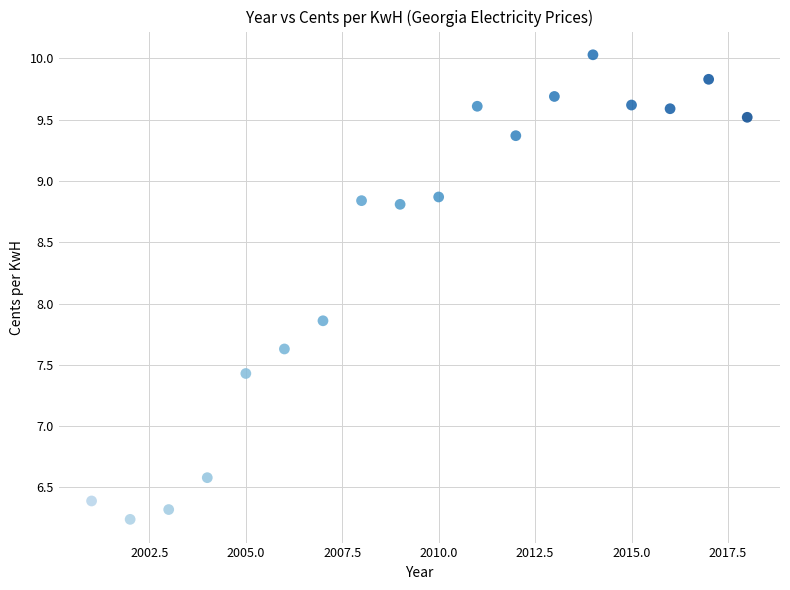

What is the range of Y values (max minus min)?

3.8